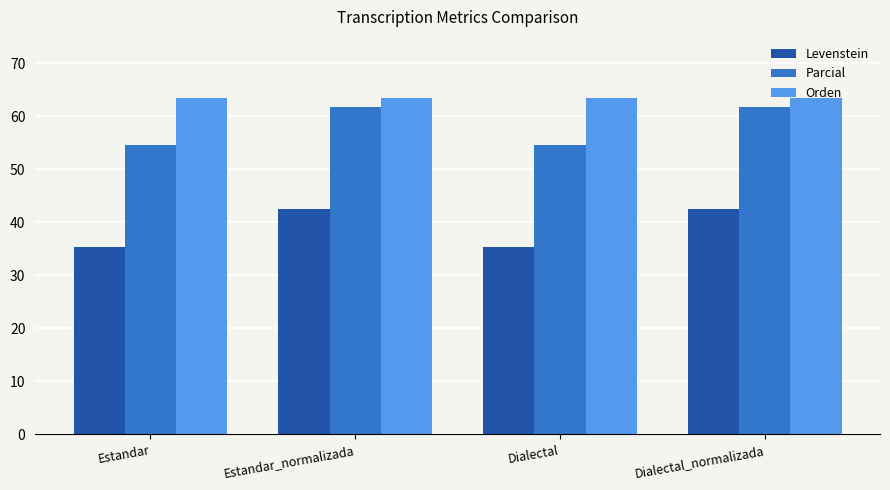

Reading right to left, extract all data points from this chart.

Levenstein: 42.6	35.4	42.6	35.4
Parcial: 61.7	54.5	61.7	54.5
Orden: 63.4	63.4	63.4	63.4